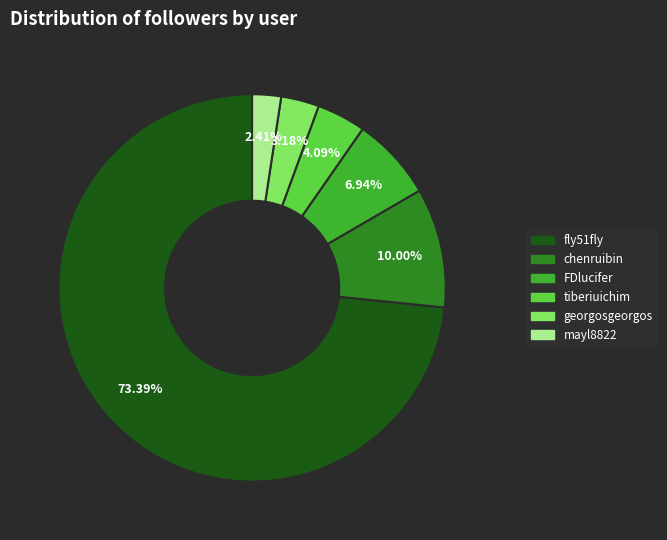

Is there any slice that represents more than half of the pie?

Yes